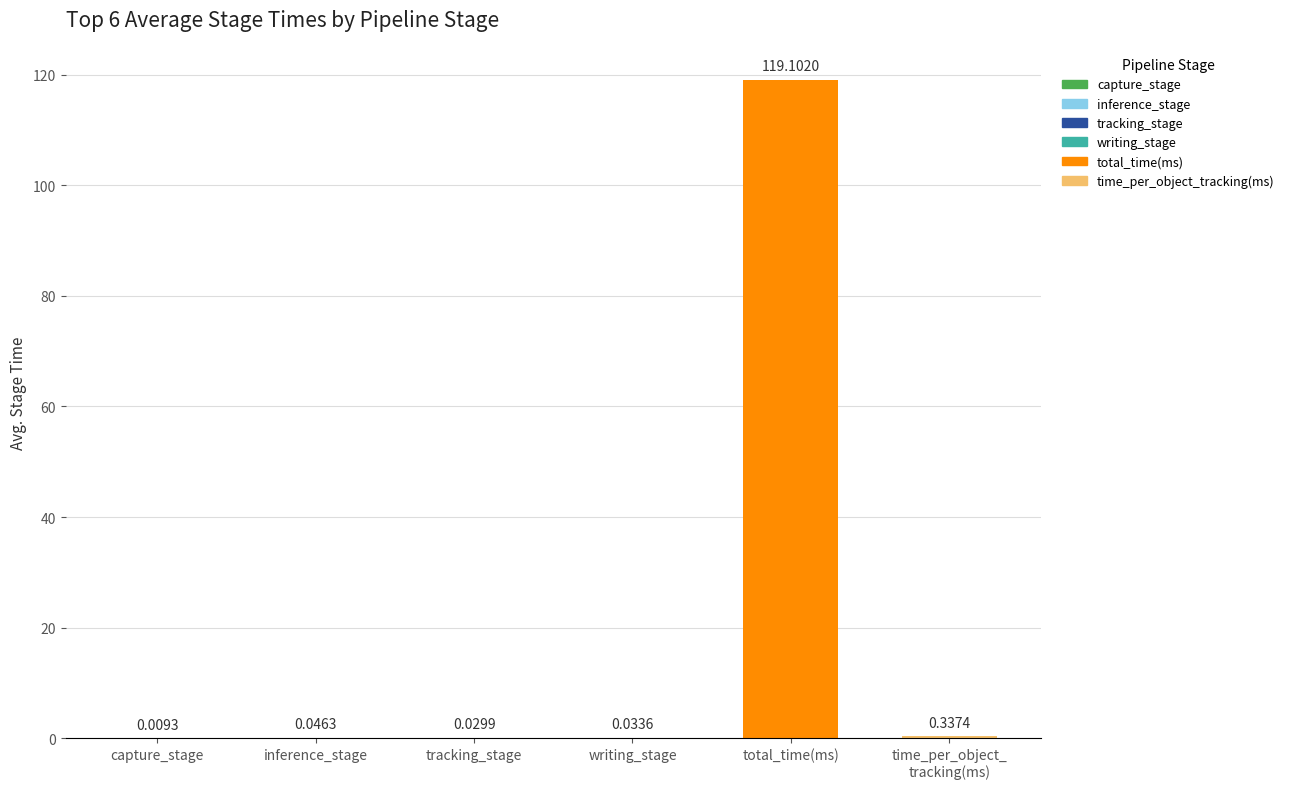

Which has a higher value, inference_stage or capture_stage?

inference_stage